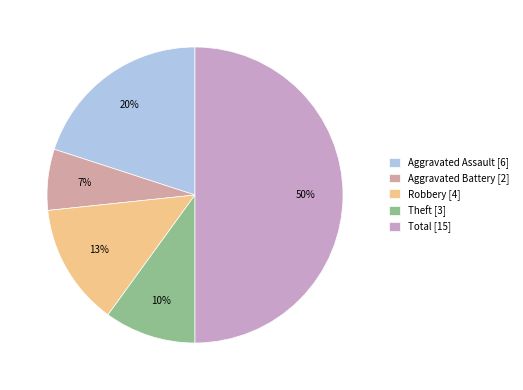

Which slice is the largest?

Total